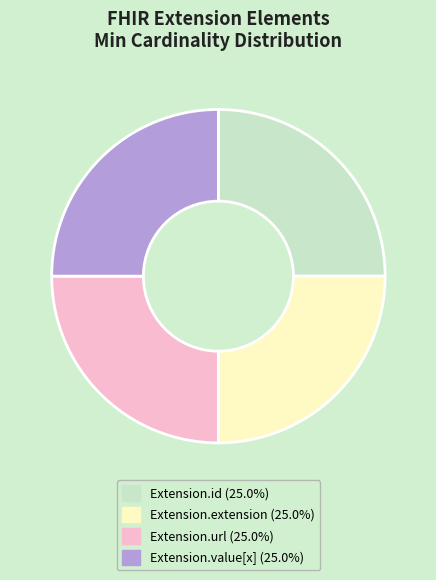

Does Extension.extension (25.0%) represent more than half of the total?

No